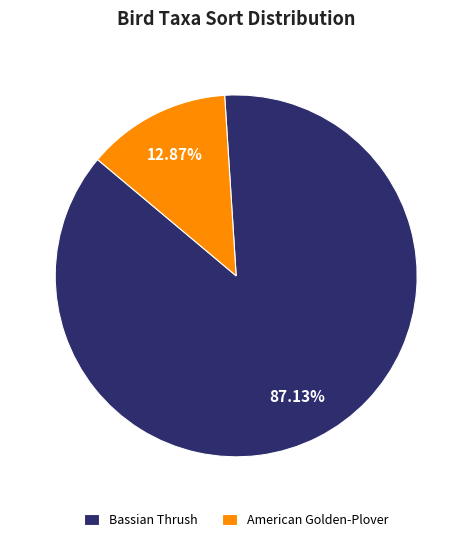

What portion of the pie excludes American Golden-Plover?

87.1%